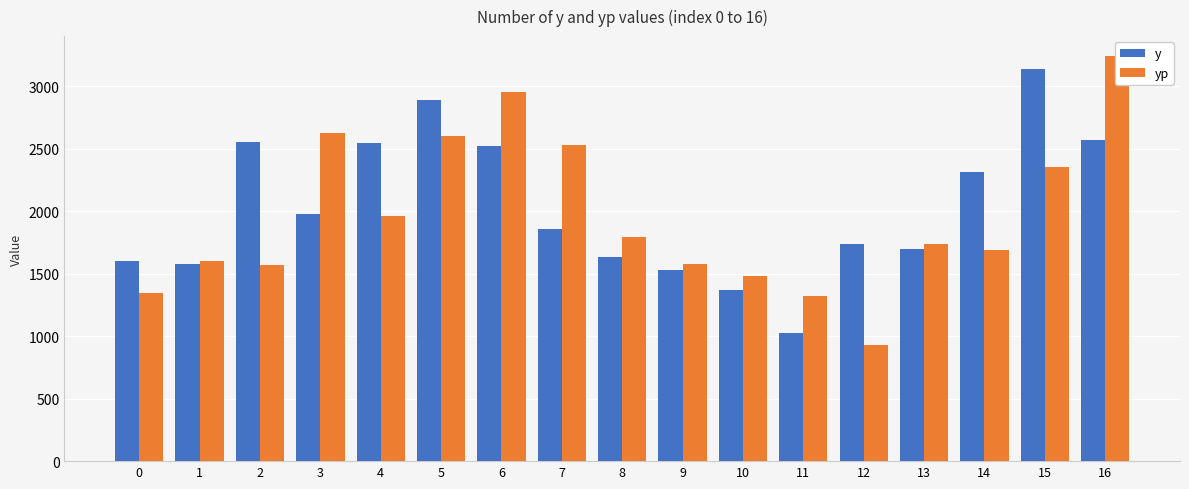

What is the average value of the yp series?

1959.7